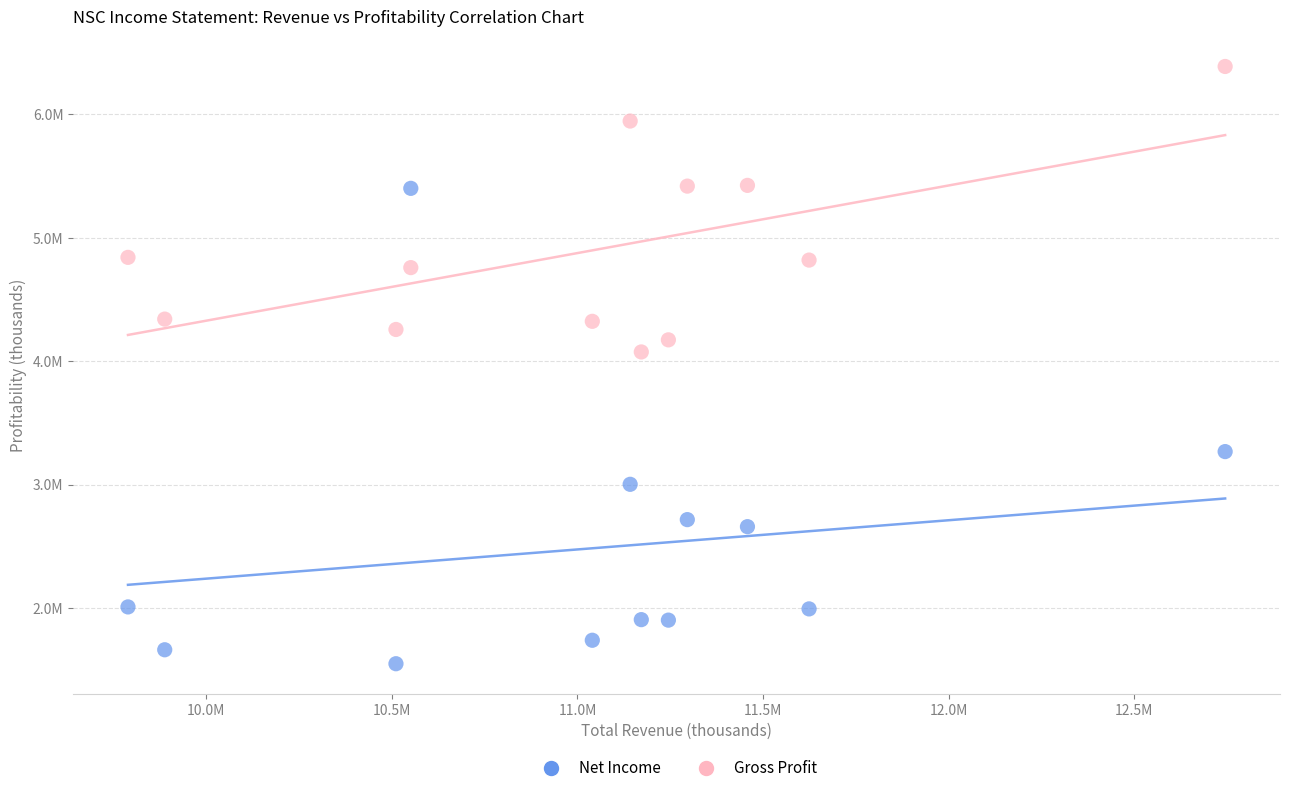

Which series contains the highest Y value?

Gross Profit